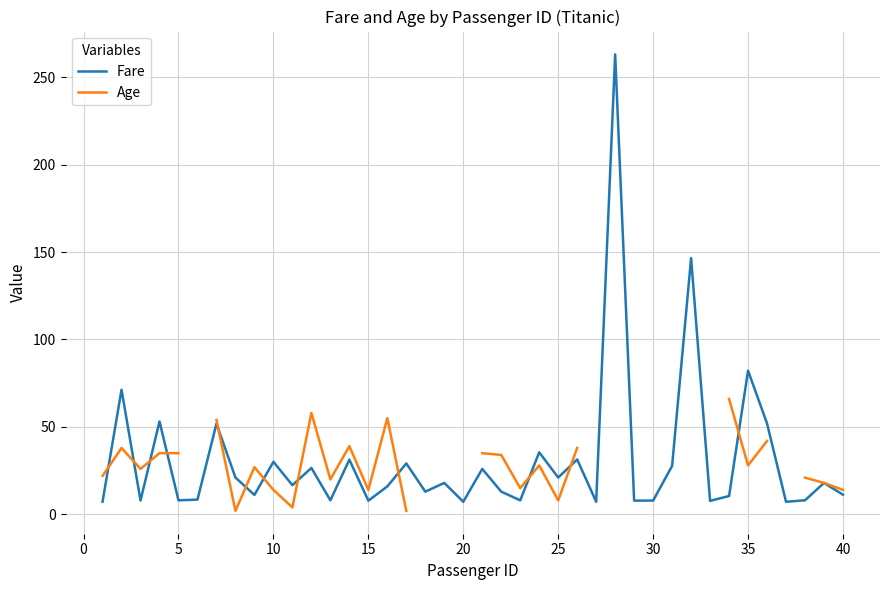

Is it true that Fare equals 25.2 at 10?

False